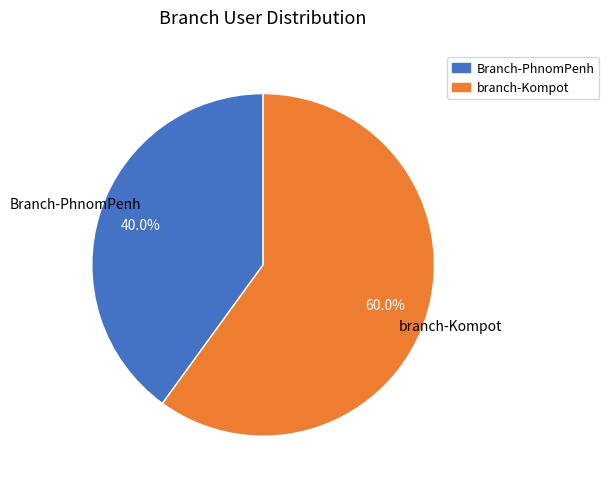

To the nearest percent, what is the combined percentage of Branch-PhnomPenh and branch-Kompot?

100%